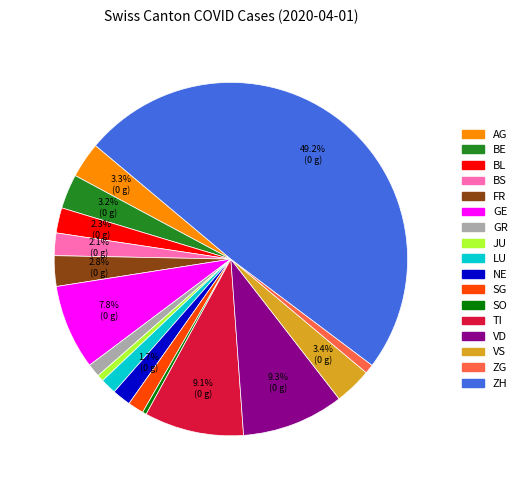

Count the number of slices in the pie.

17